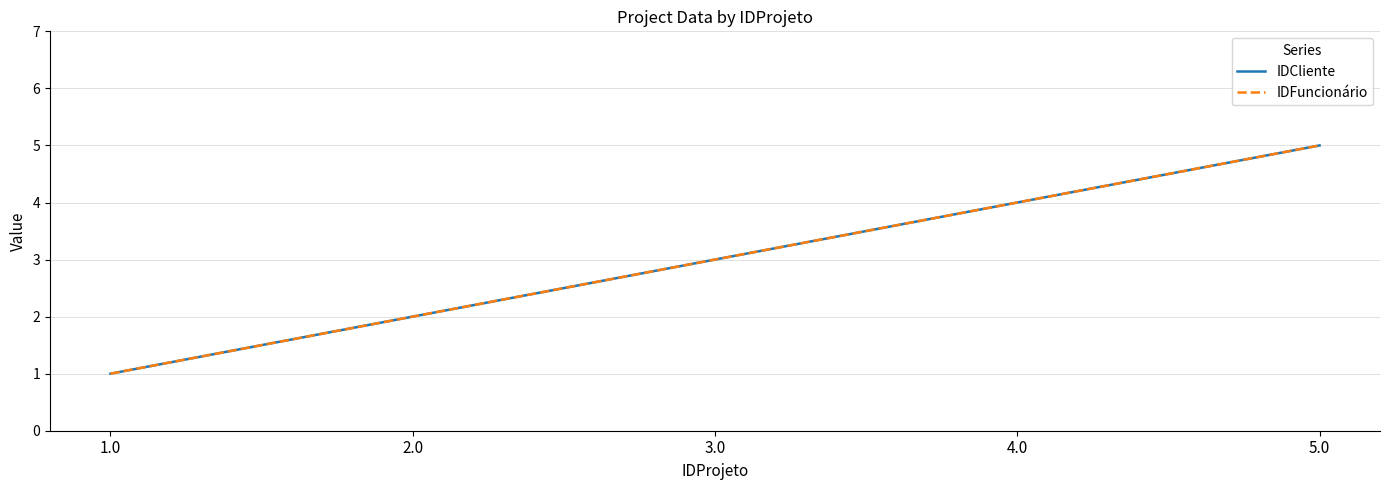

Does the chart display data point markers on the line(s)?

No